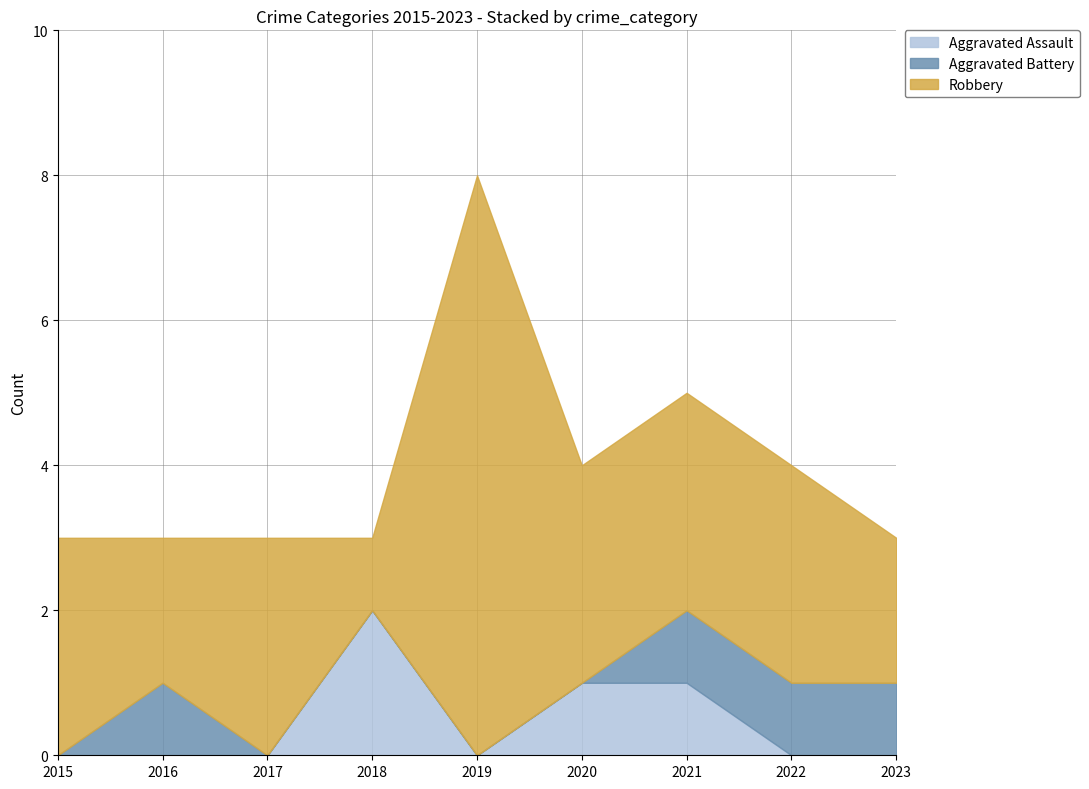

What is the spread (max minus min) of values at 2020?

3